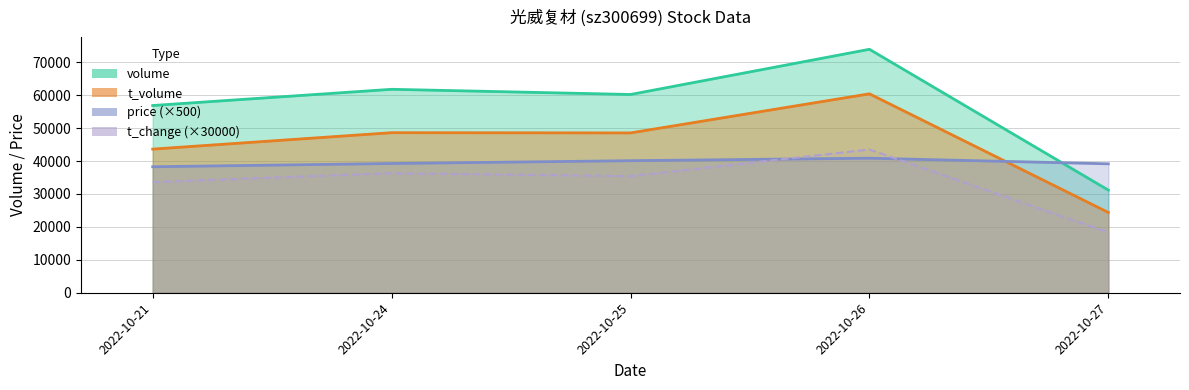

Which series ends up on top after the final intersection of price (×500) and t_change (×30000)?

price (×500)